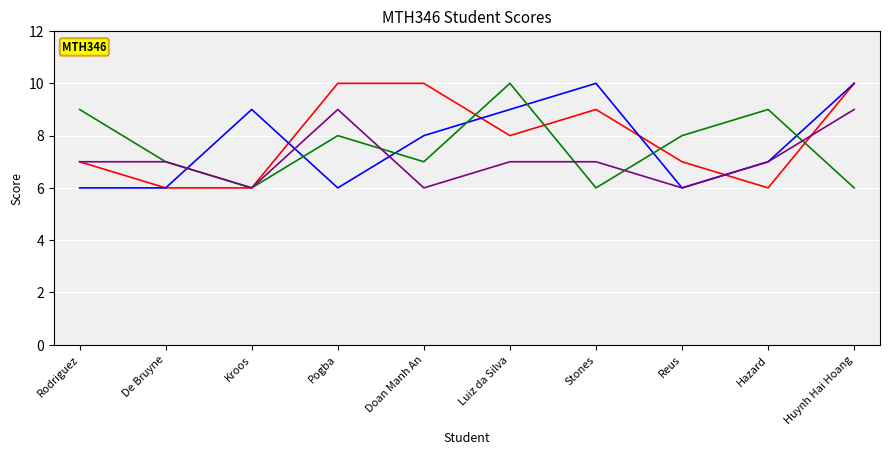

What is the label of the 1st point from the left?

Rodriguez